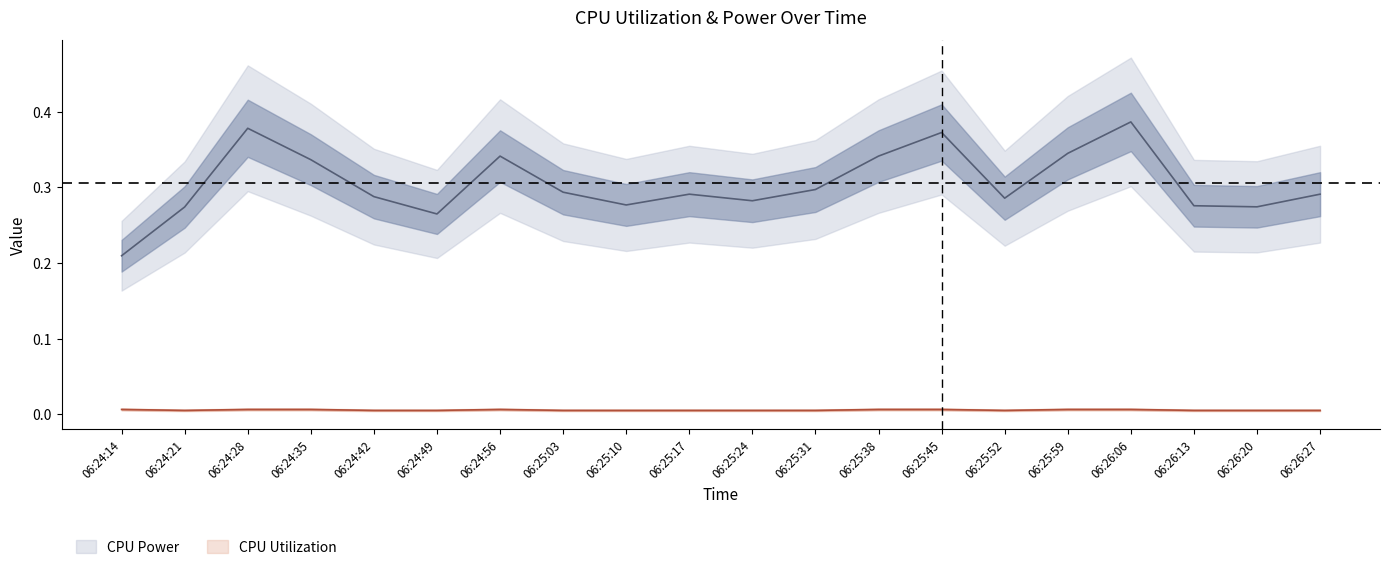

Reading left to right, extract all data points from this chart.

CPU Power: 0.2	0.3	0.4	0.3	0.3	0.3	0.3	0.3	0.3	0.3	0.3	0.3	0.3	0.4	0.3	0.3	0.4	0.3	0.3	0.3
CPU Utilization: 0.0	0.0	0.0	0.0	0.0	0.0	0.0	0.0	0.0	0.0	0.0	0.0	0.0	0.0	0.0	0.0	0.0	0.0	0.0	0.0